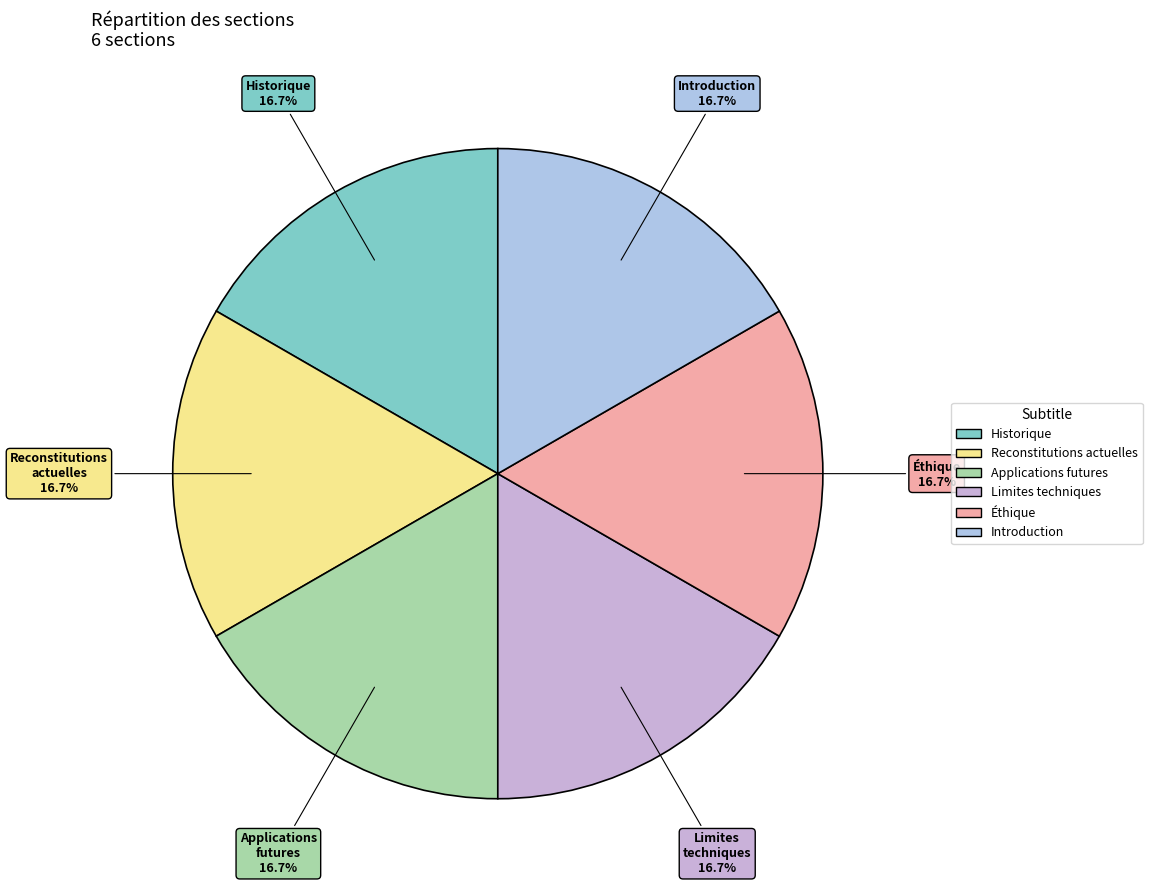

Count the number of slices in the pie.

6